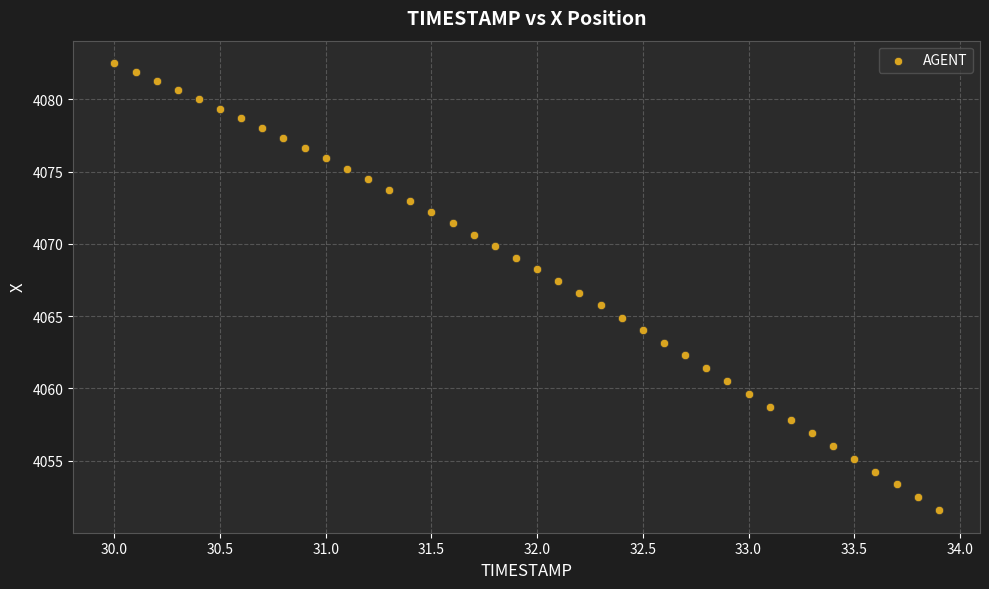

What is the range of X values (max minus min)?

3.9